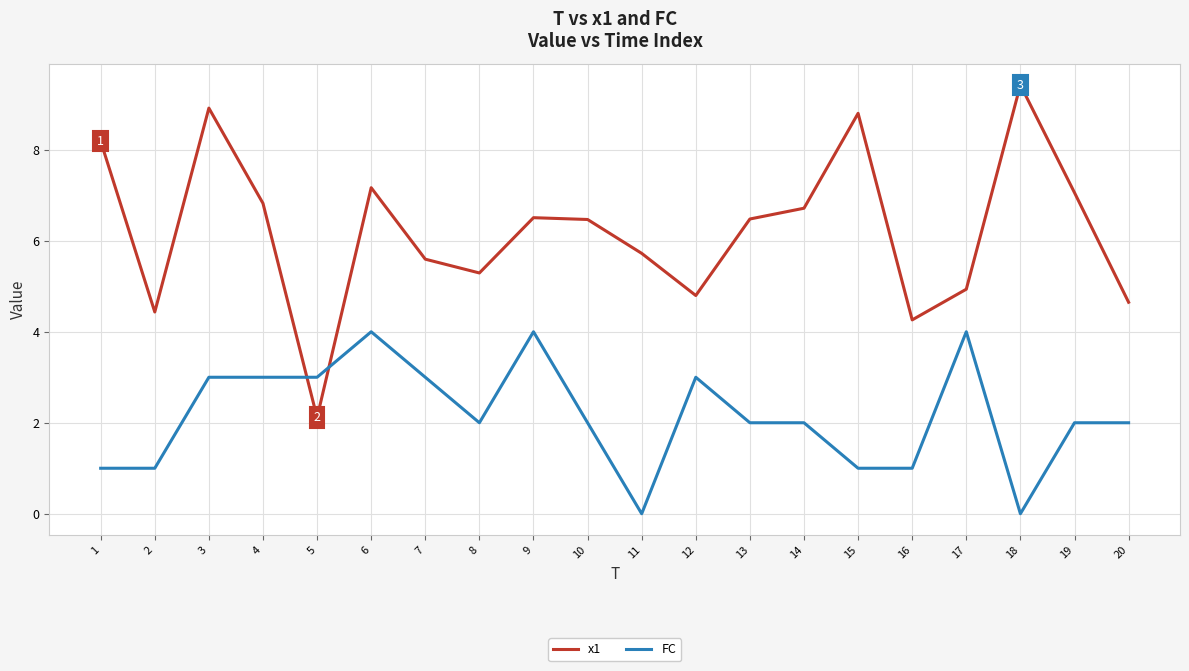

What are all the series names shown in the legend?

x1, FC